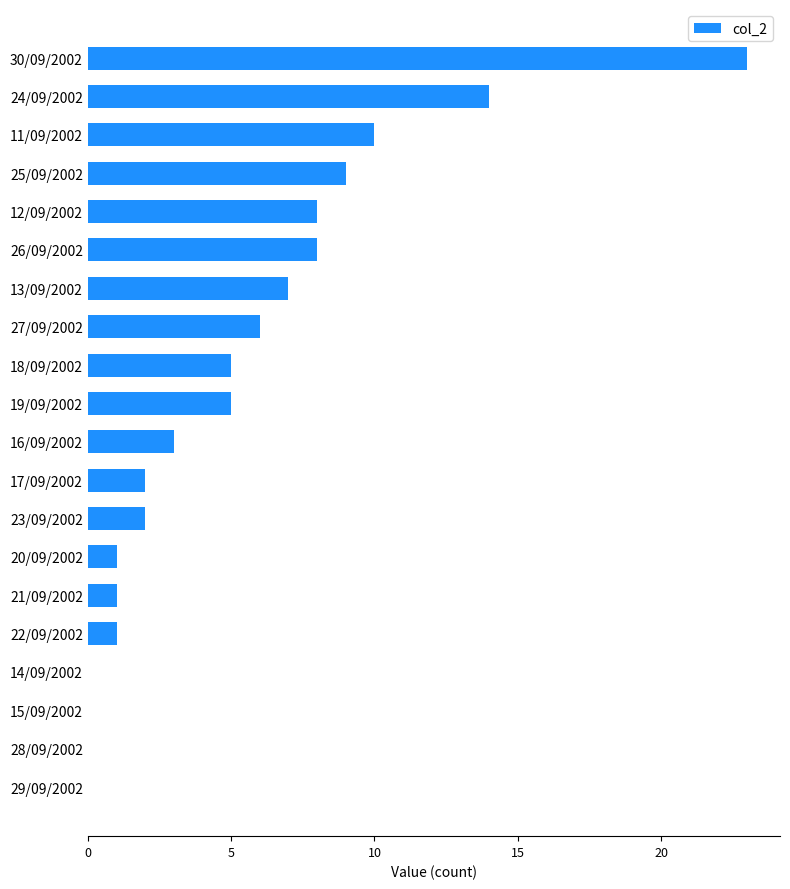

What is the change in value from 12/09/2002 to 25/09/2002?

+1